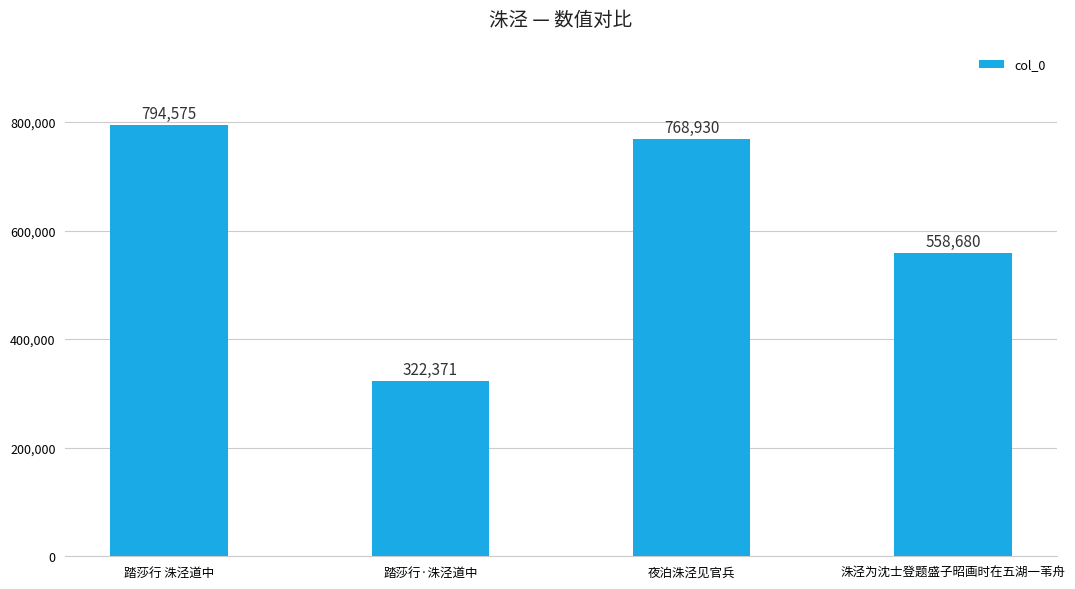

Which category has the highest value across all series?

踏莎行 洙泾道中